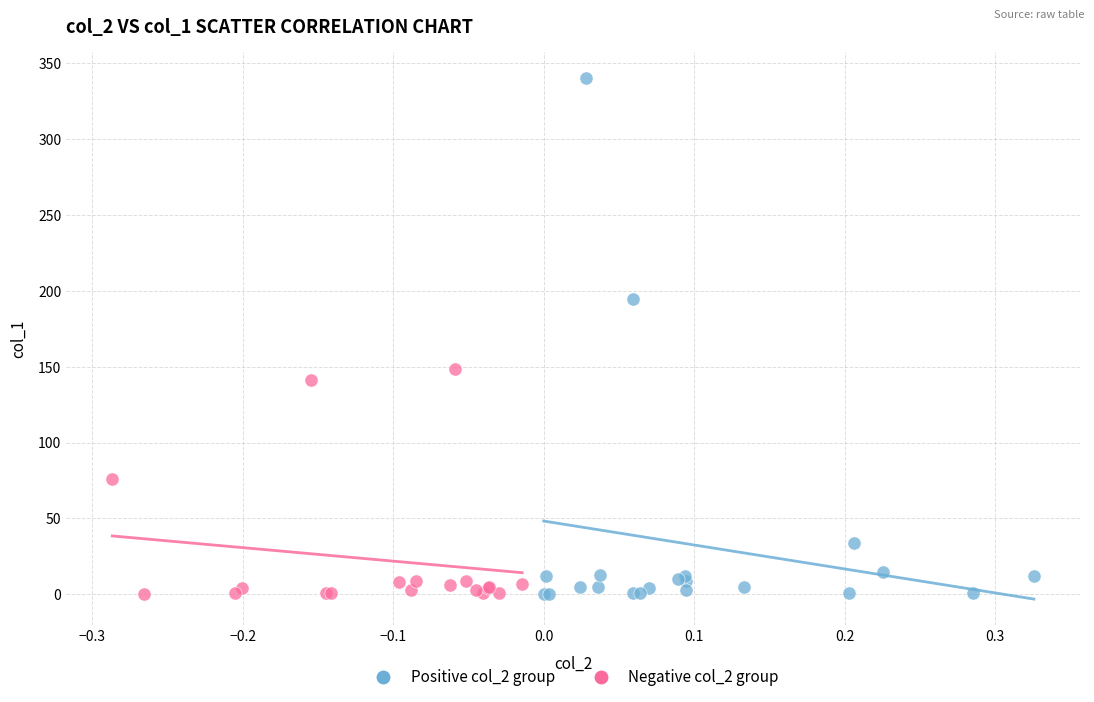

What are all the series names shown in the legend?

Positive col_2 group, Negative col_2 group